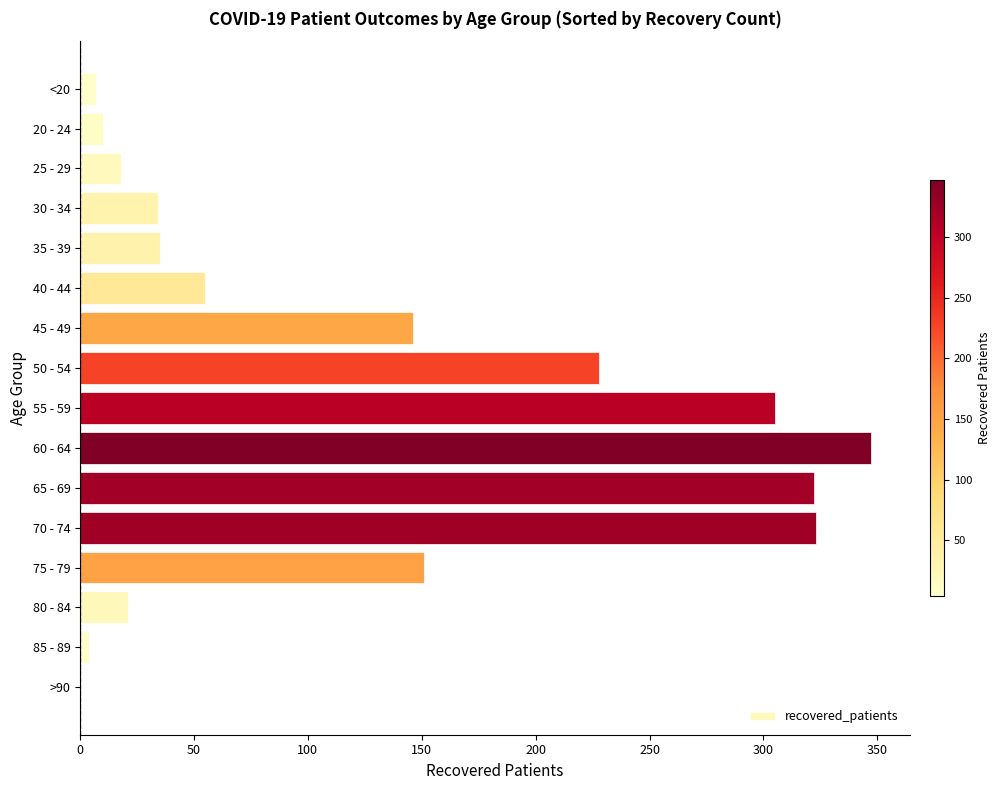

What is the average value?

125